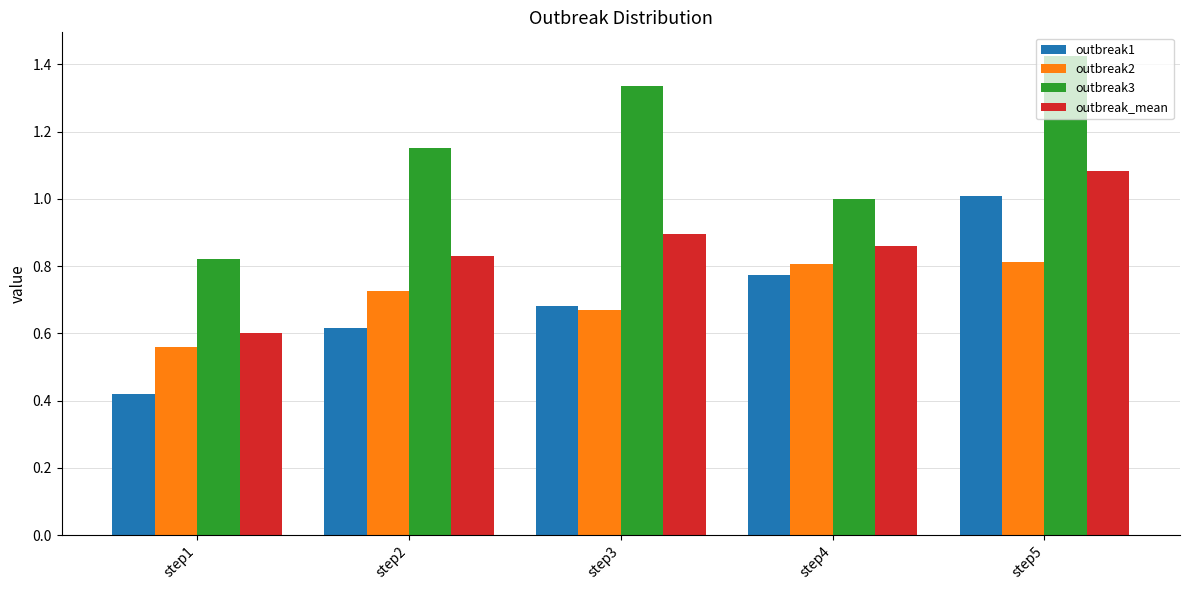

Where is outbreak_mean nearest to the value 0?

step1